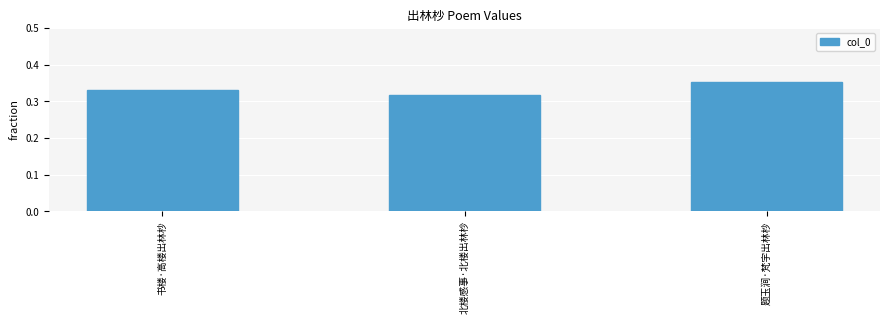

What is the label of the 3rd bar from the left?

题玉涧·梵宇出林杪